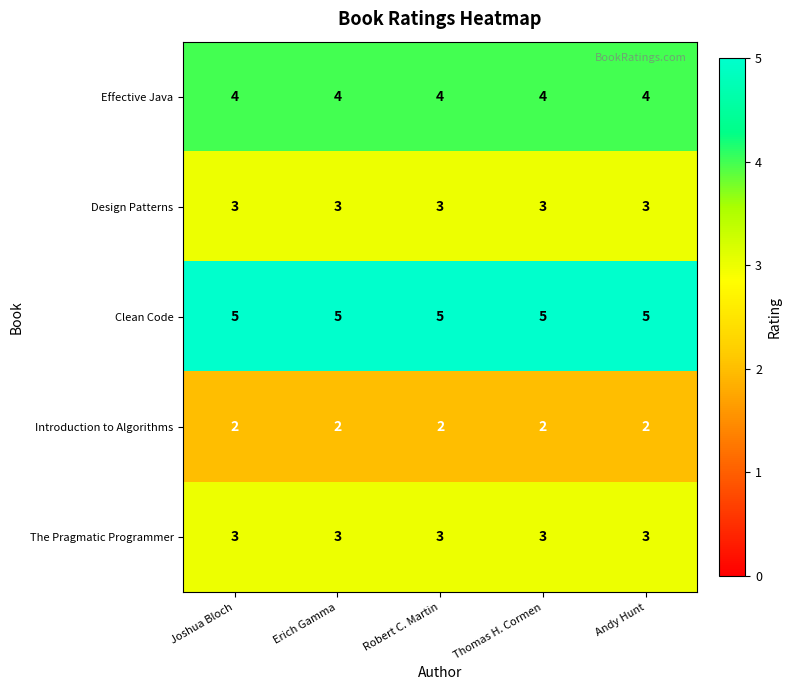

What is the total value across all series at Thomas H. Cormen?

17